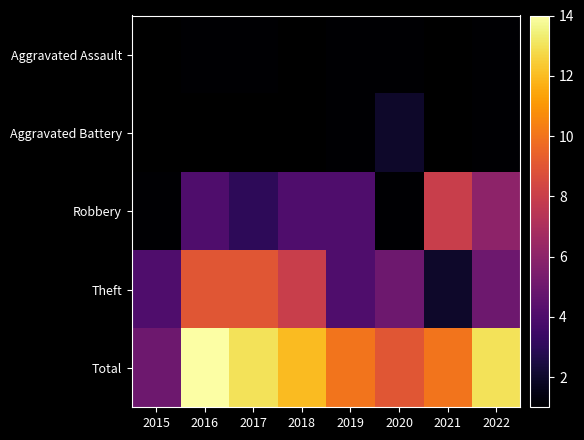

Between 2015 and 2021, which series saw the biggest shift?

Robbery